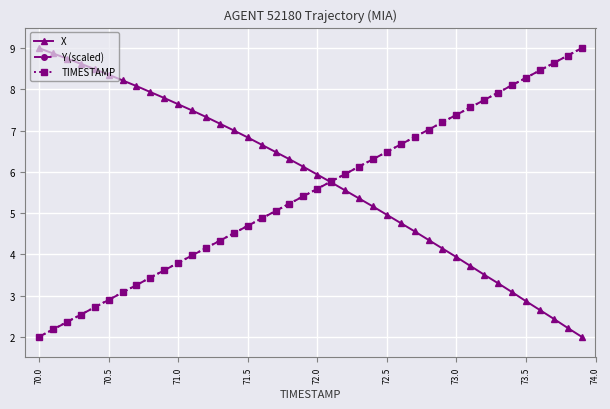

What is the sum of all TIMESTAMP values?

220.0